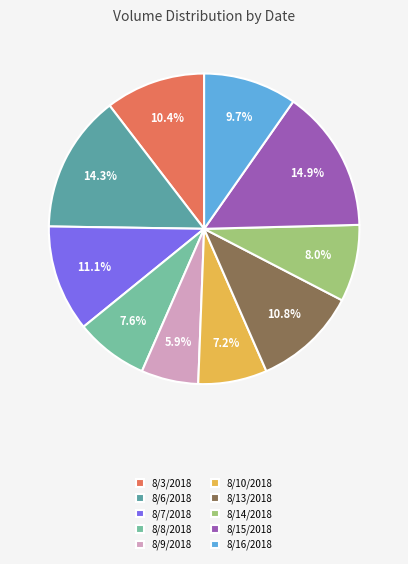

What is the ratio of the value at 8/7/2018 to the value at 8/10/2018?

1.5